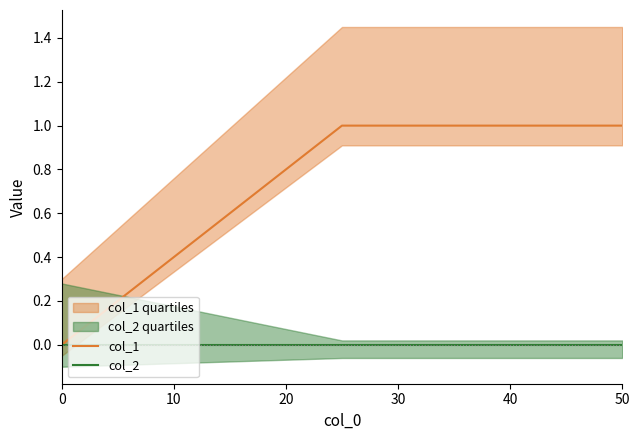

What is the difference between the maximum and minimum values in the col_1 series?

1